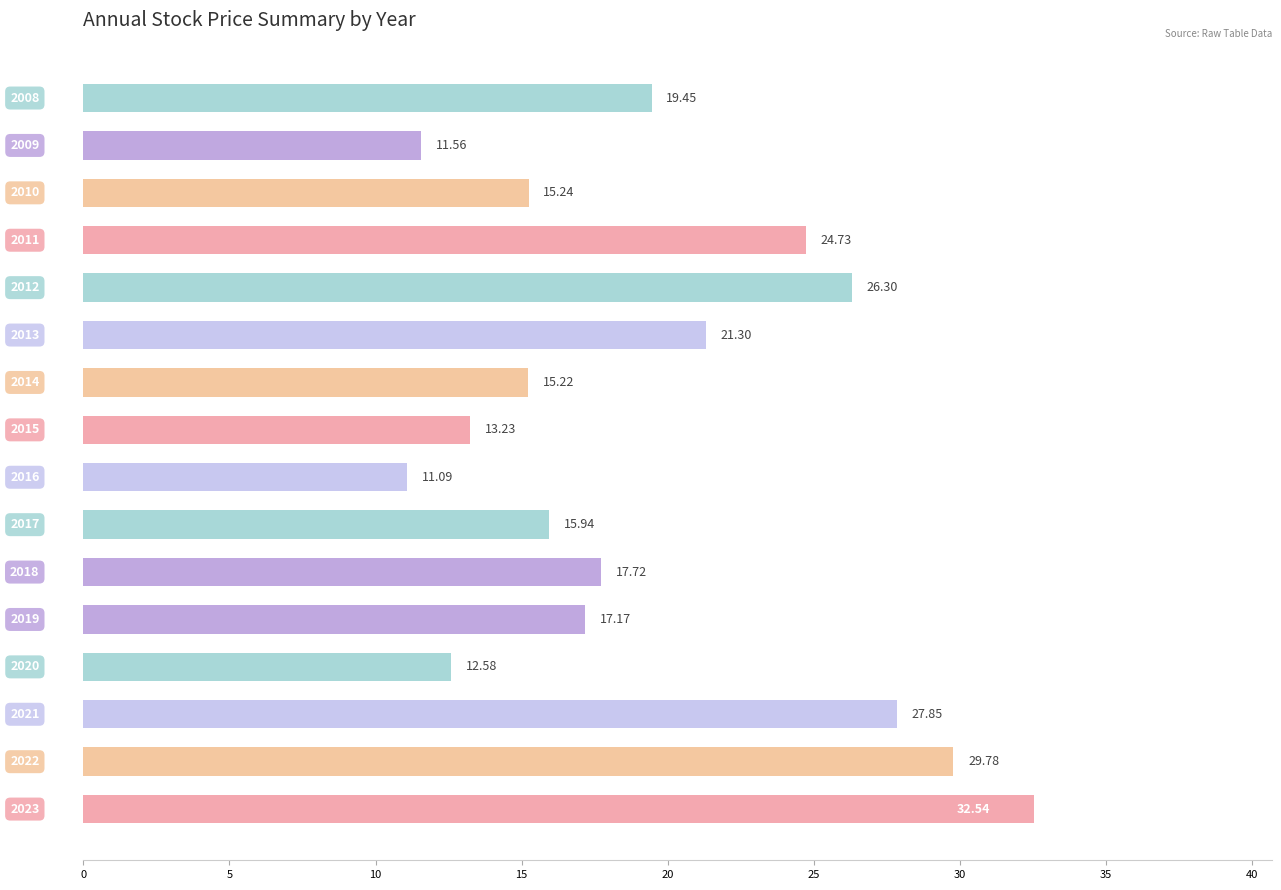

What is the average value?

19.5